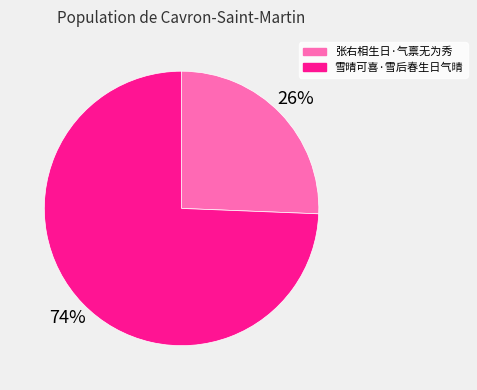

To the nearest percent, what is the average slice percentage?

50%